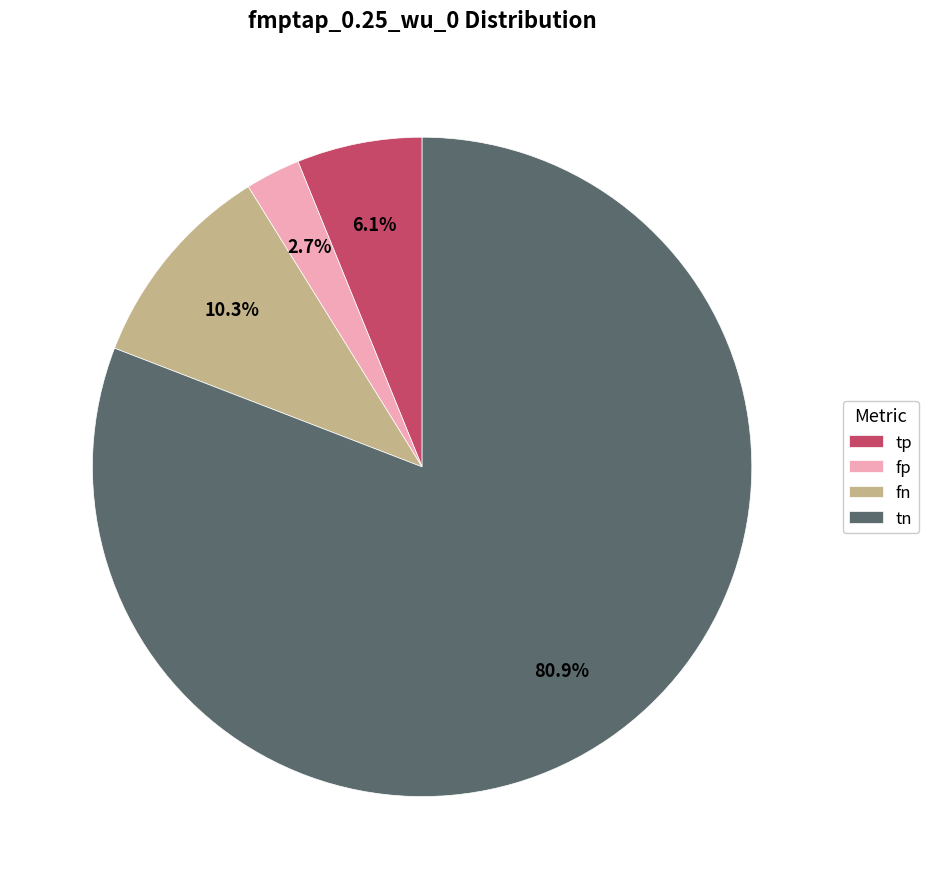

The tp slice represents 6% of the pie. True or false?

True